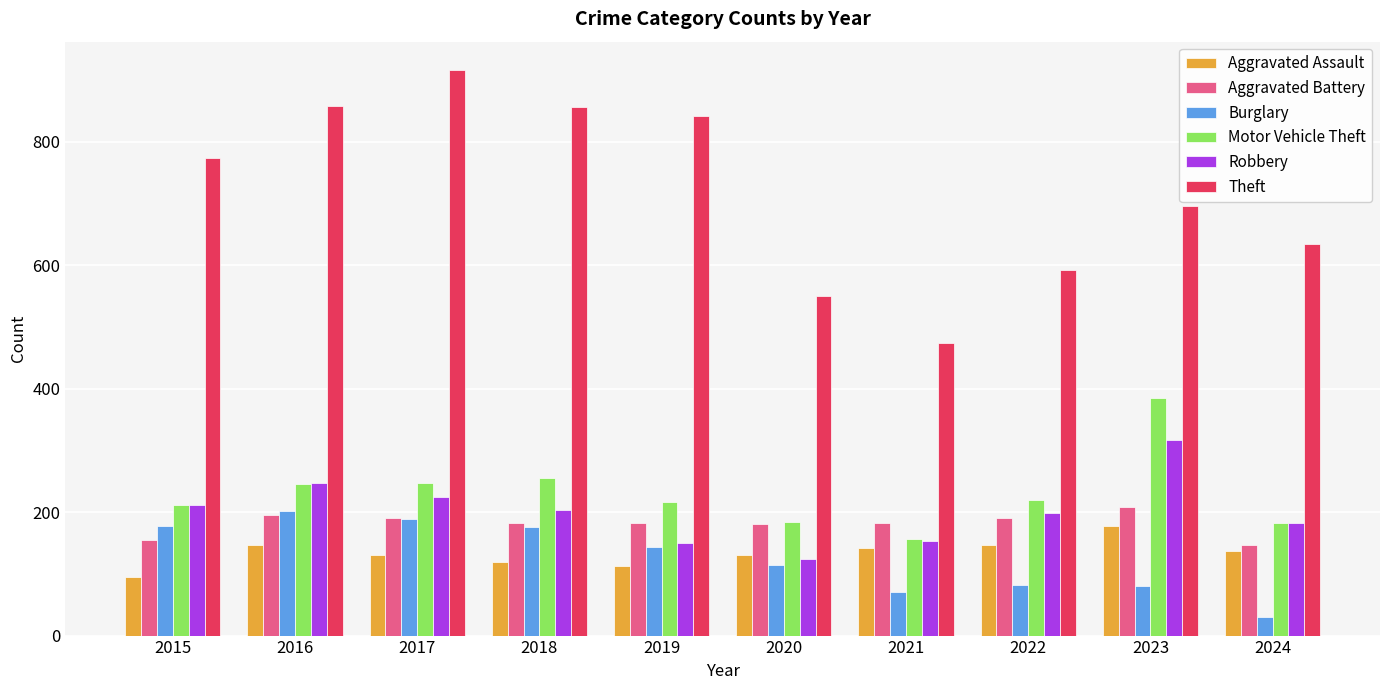

Which label corresponds to the smallest value in the chart?

2024